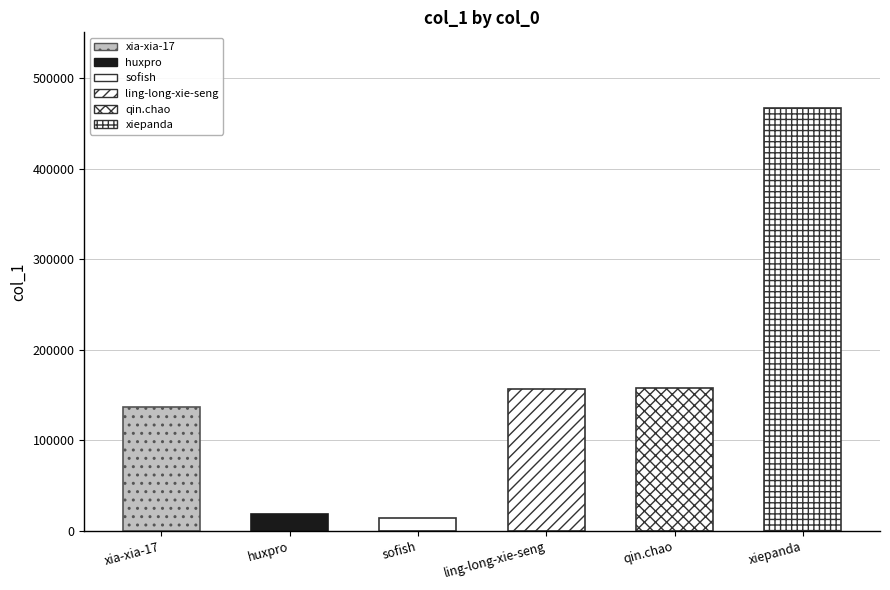

Which label corresponds to the largest value in the chart?

xiepanda